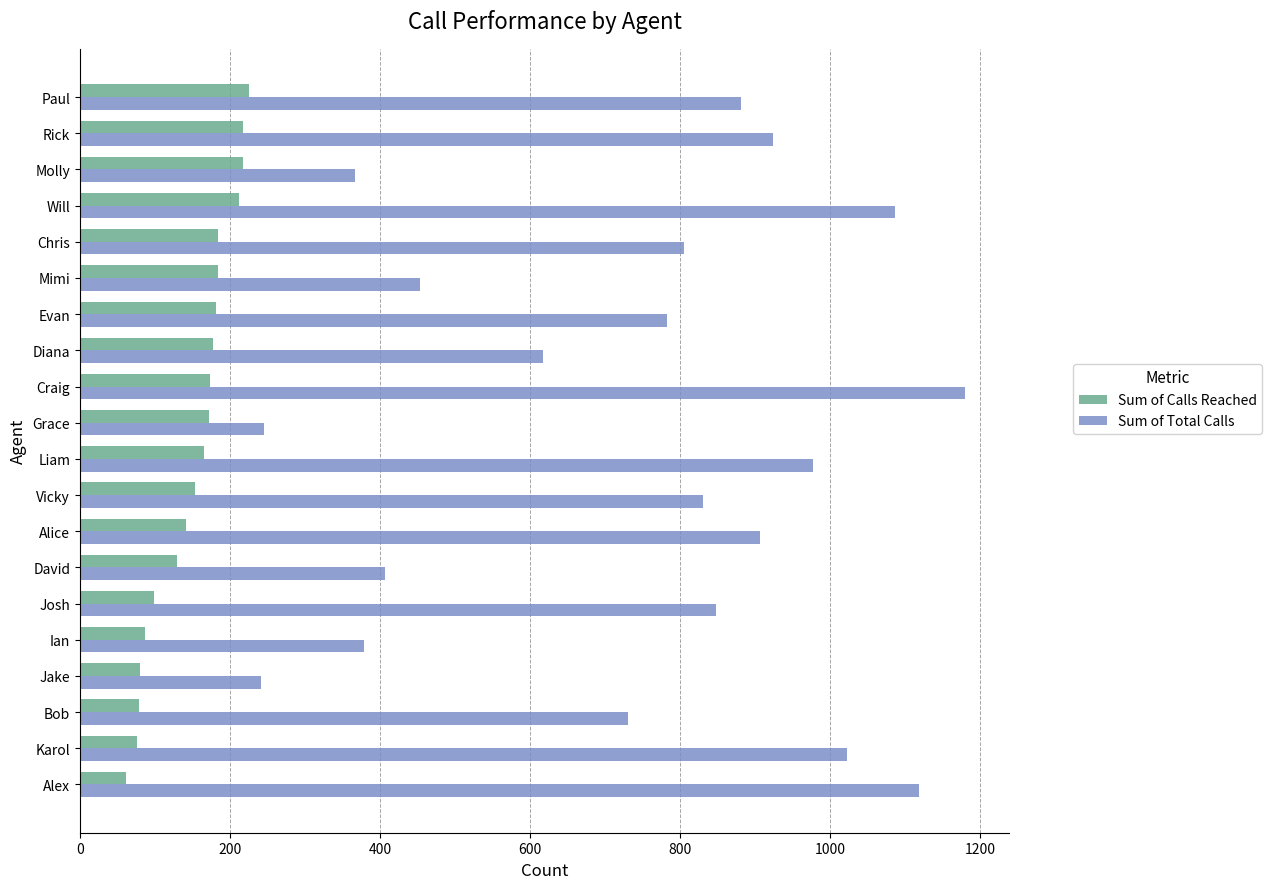

What is the maximum value for Sum of Calls Reached?

225